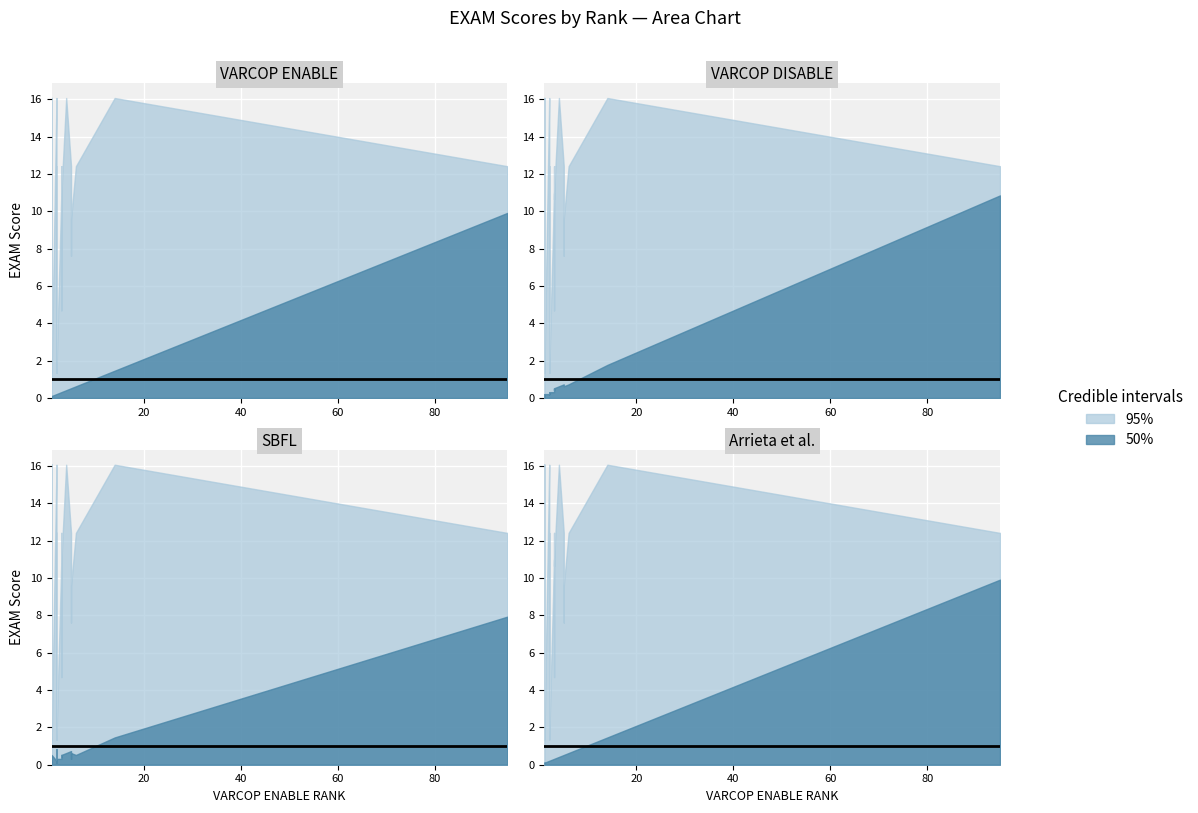

True or false: Arrieta et al.:EXAM has a value of 12.4 at 5.

True